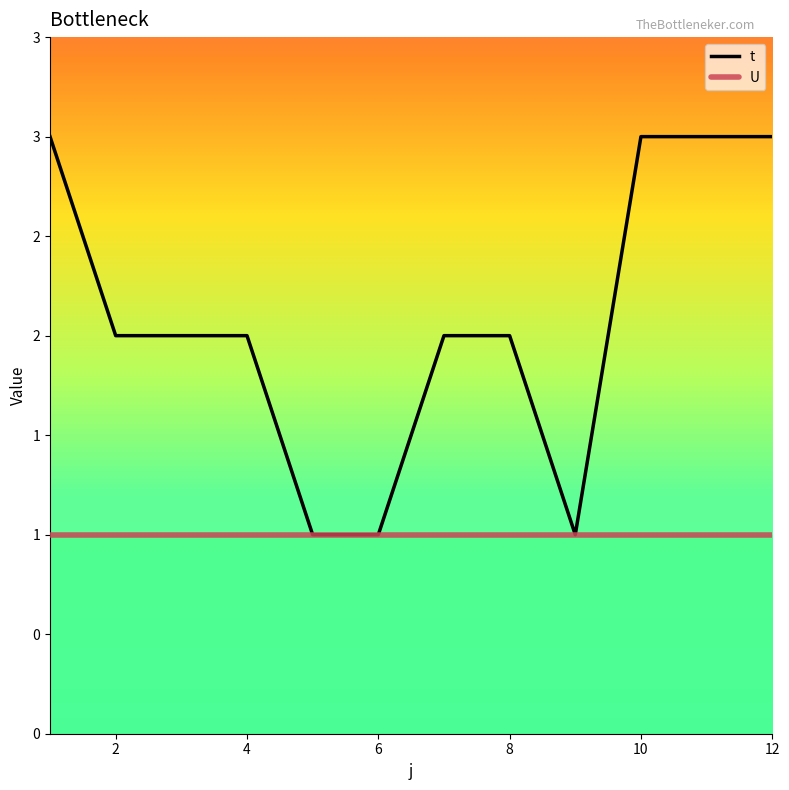

What are all the series names shown in the legend?

t, U